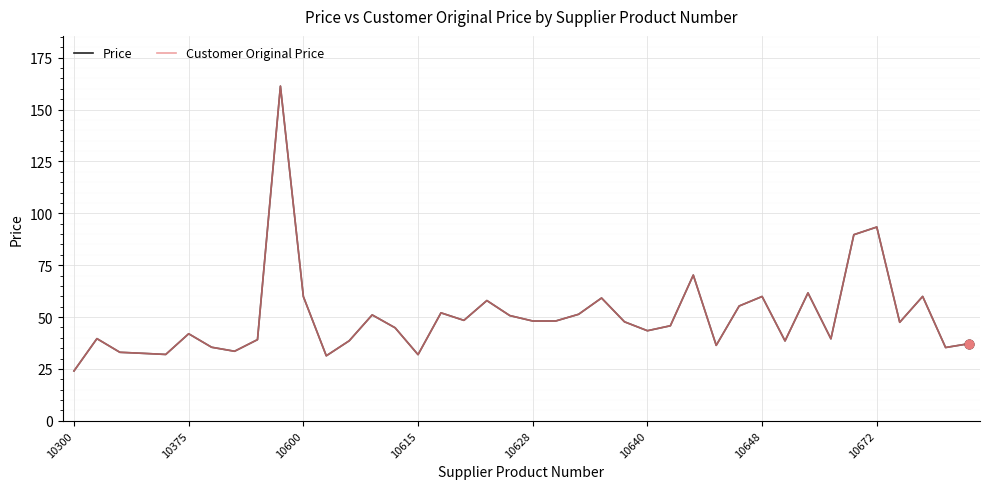

Is this an area chart (filled region under the line)?

No